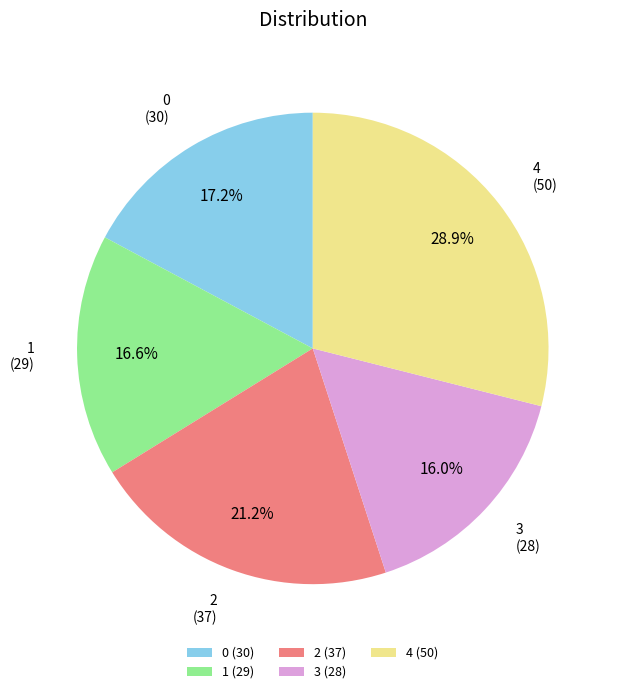

Is it true that 0 is 4% of the pie?

False